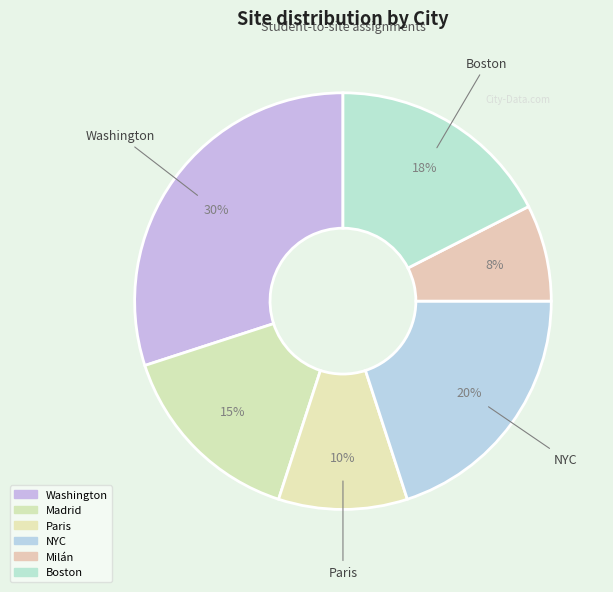

Is Boston the majority of the pie?

No